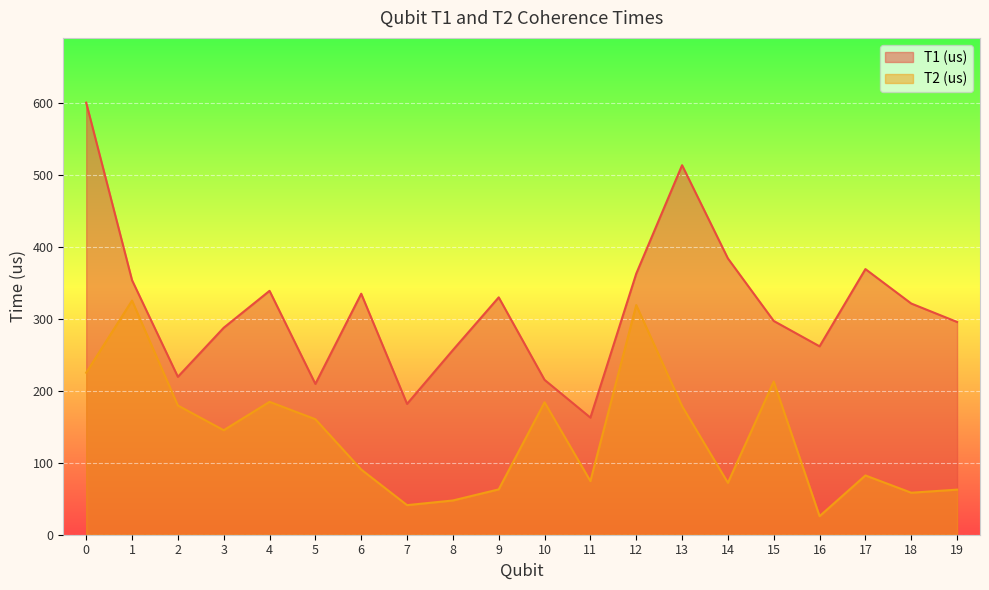

What is the minimum value for T2 (us)?

25.8